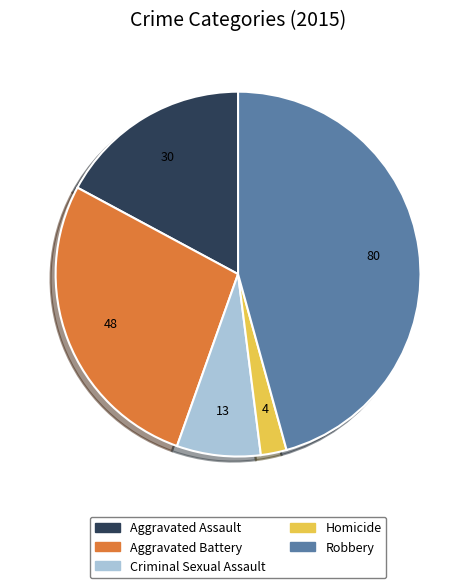

True or false: Criminal Sexual Assault accounts for 1% of the total.

False